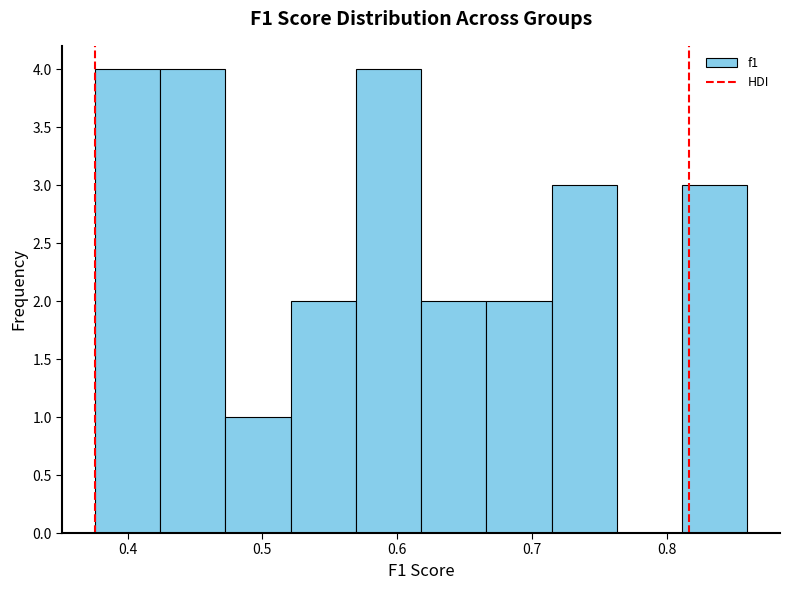

Reading left to right, transcribe this chart: for each bar, give the range it covers on the x-axis and its height. Neither the bar edges nor the heights are printed on the chart, so give them approximately, as read against the axes.

0.38 to 0.42: 4
0.42 to 0.47: 4
0.47 to 0.52: 1
0.52 to 0.57: 2
0.57 to 0.62: 4
0.62 to 0.67: 2
0.67 to 0.71: 2
0.71 to 0.76: 3
0.76 to 0.81: 0
0.81 to 0.86: 3